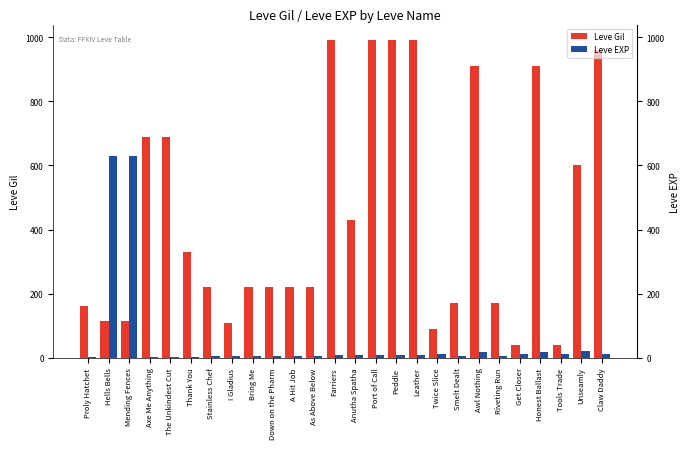

What is the difference between the second highest and minimum values in the Leve EXP series?

629